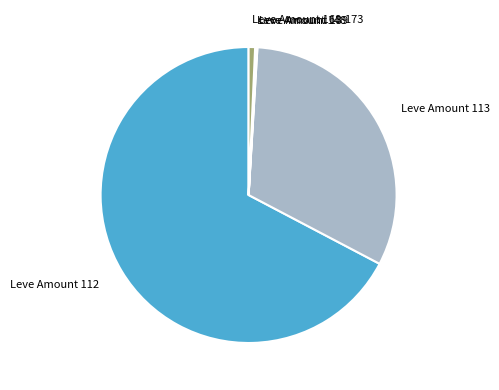

The Leve Amount 112 slice represents 67% of the pie. True or false?

True